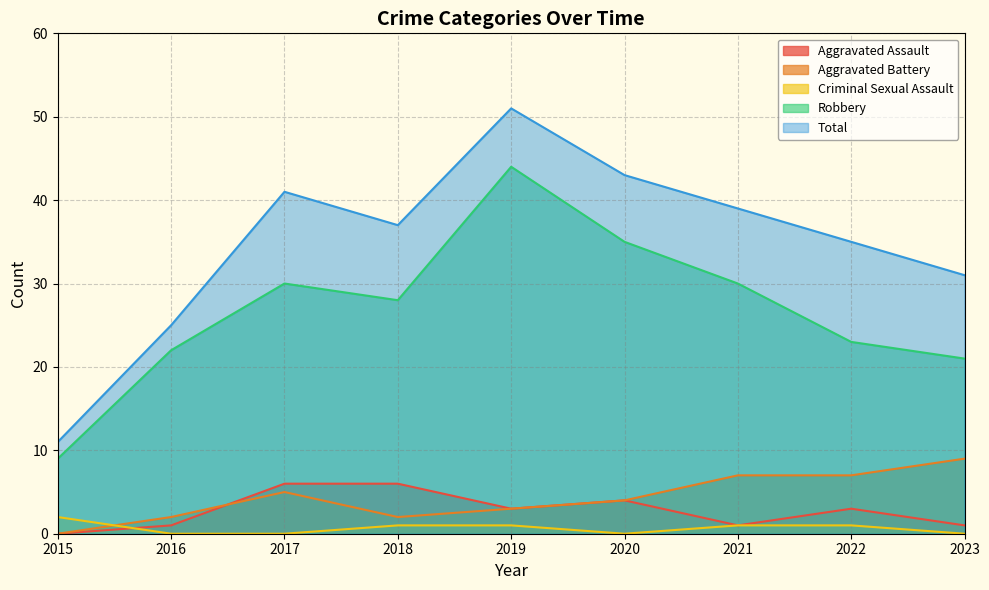

Count the Criminal Sexual Assault values in the range 0 to 1.

8